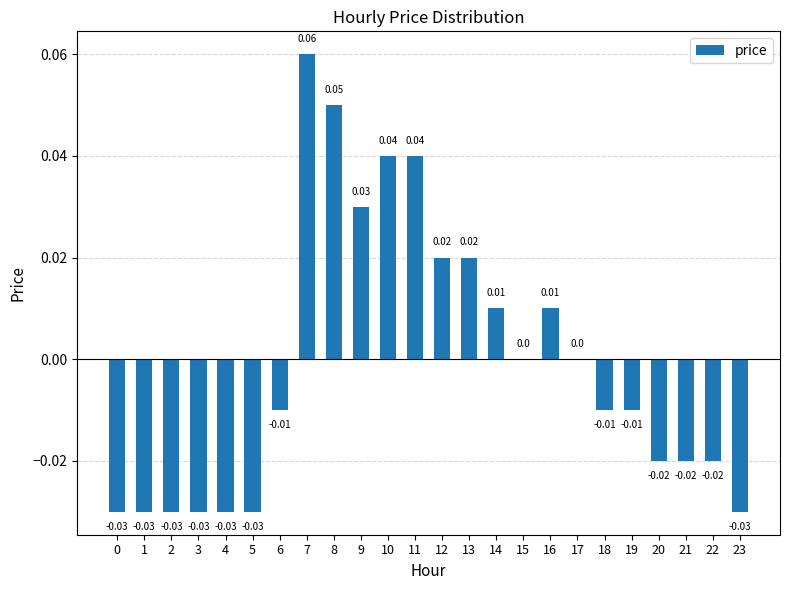

Between 15 and 8, which is larger?

8